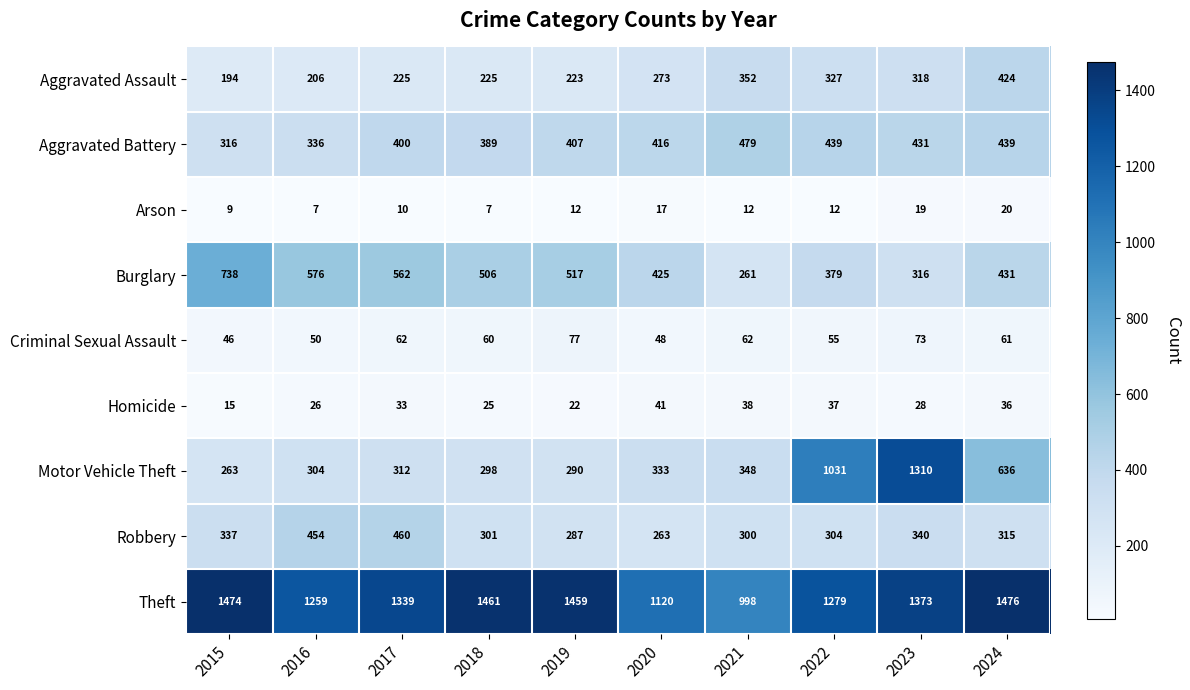

What is the difference between the Homicide values at 2022 and 2019?

15